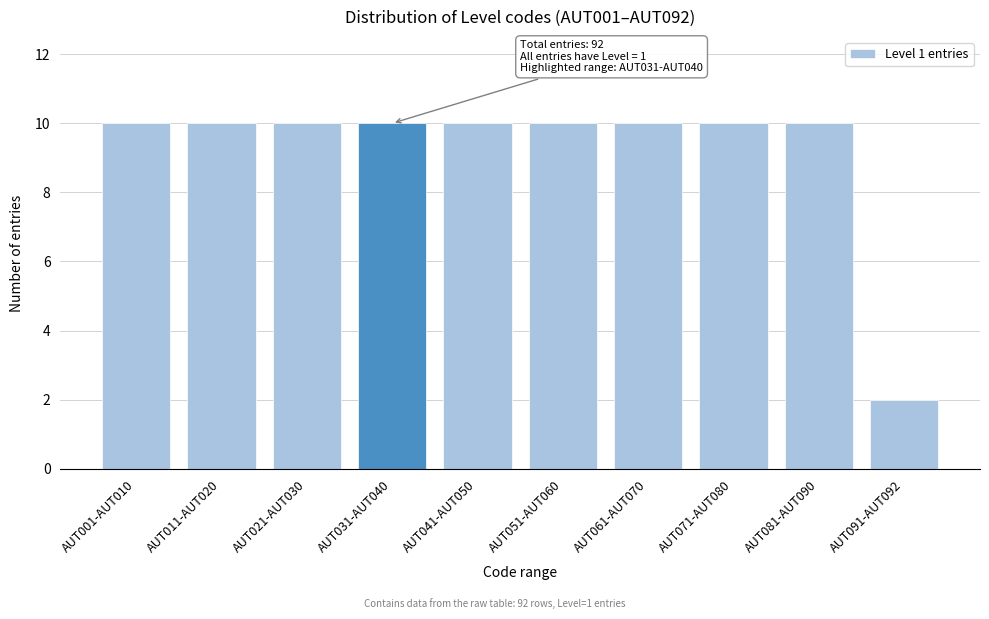

Reading left to right, what are all the values shown in this chart?

10	10	10	10	10	10	10	10	10	2